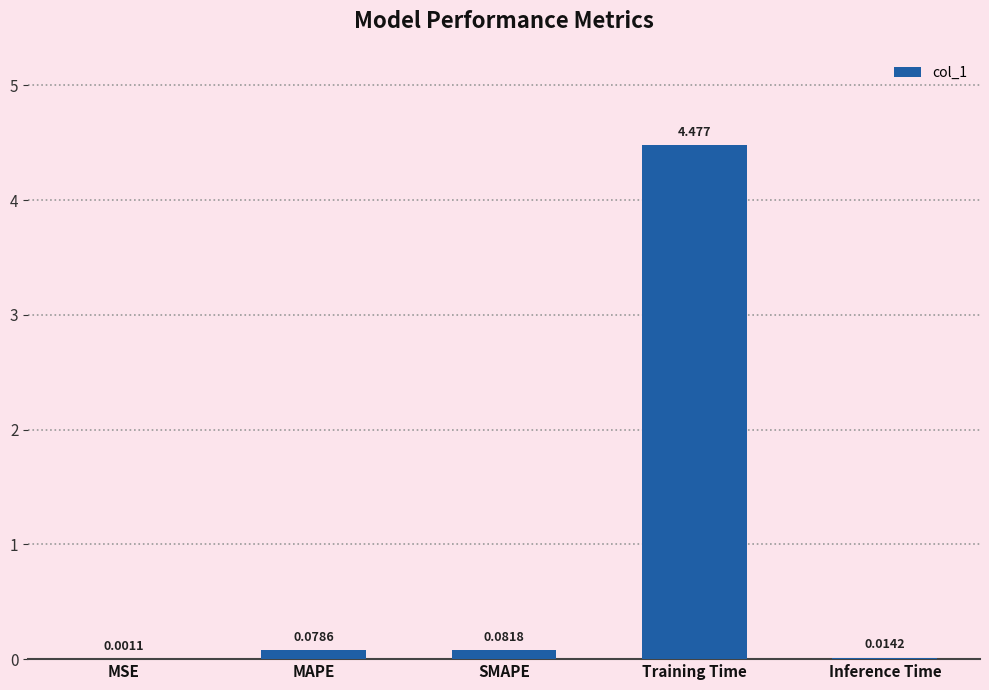

Which has a higher value, MSE or Inference Time?

Inference Time